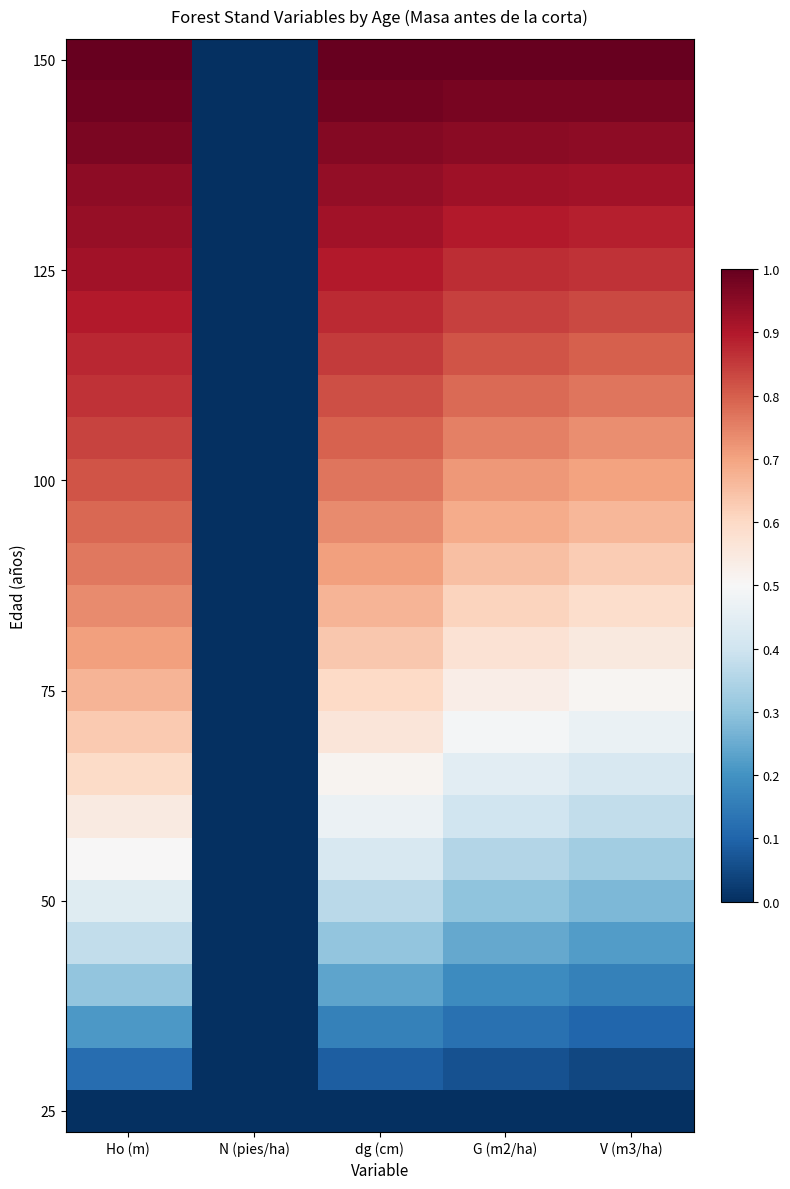

At which category is the sum across all series the highest?

Ho (m)